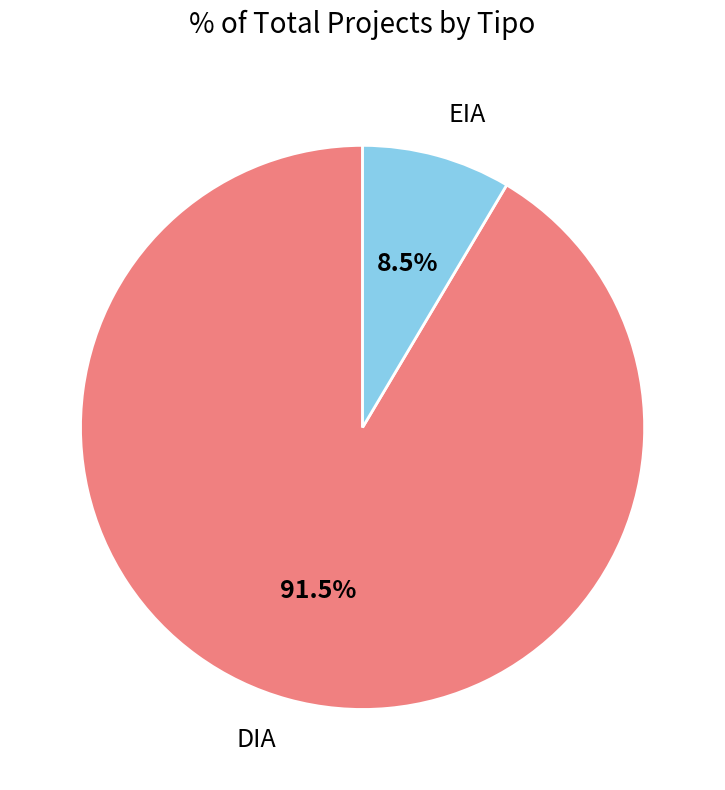

Is the sum of DIA and EIA greater than half?

Yes